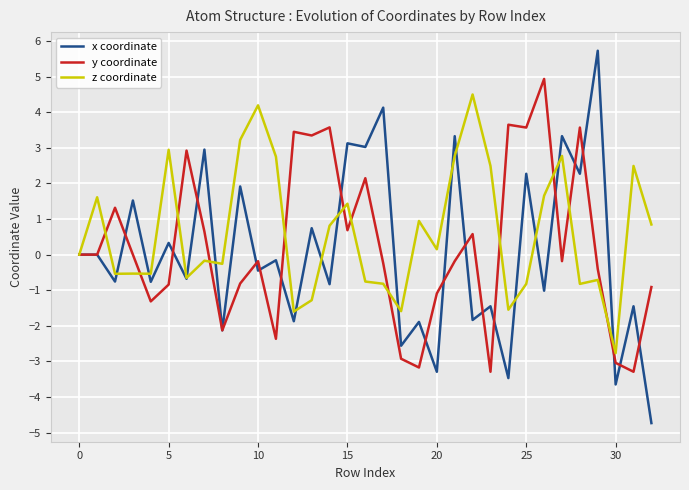

What are all the series names shown in the legend?

x coordinate, y coordinate, z coordinate